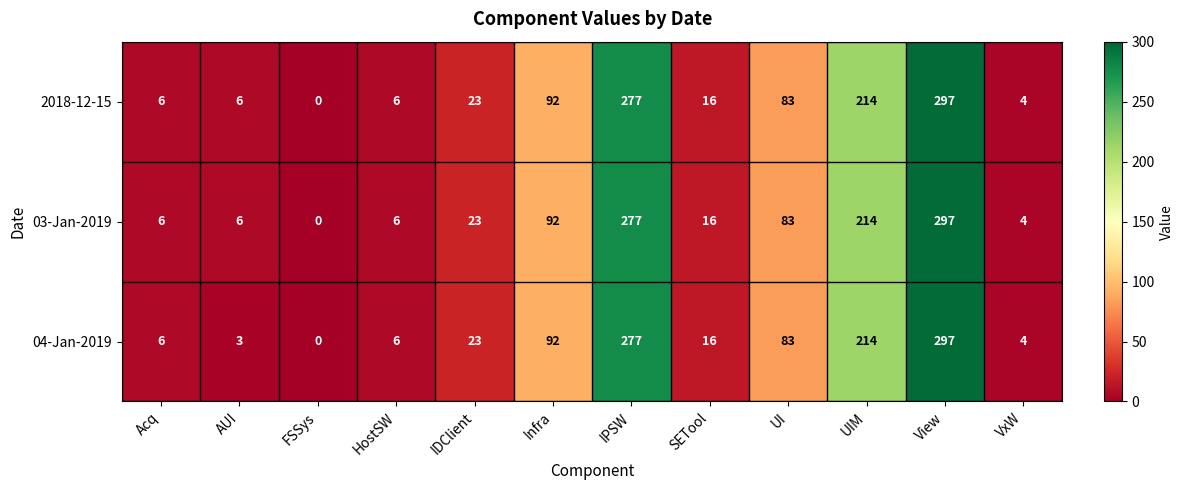

At which category is the sum across all series the highest?

View